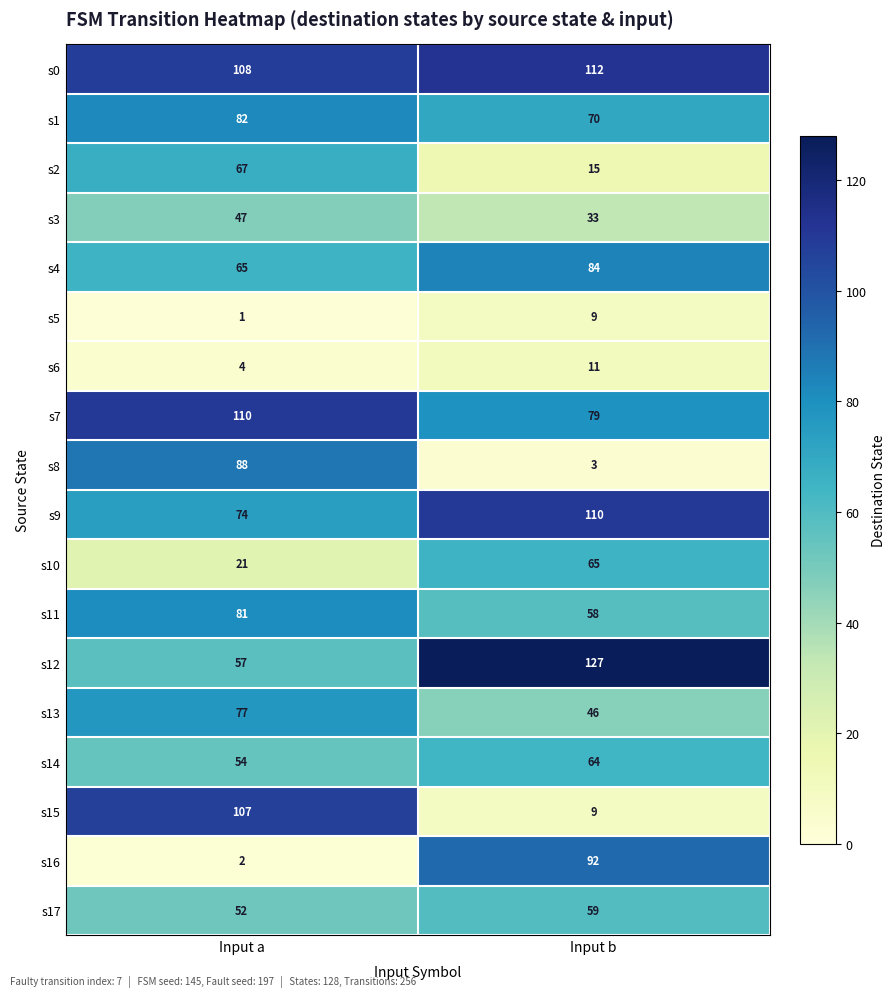

Which category has the lowest value in the s0 series?

Input a